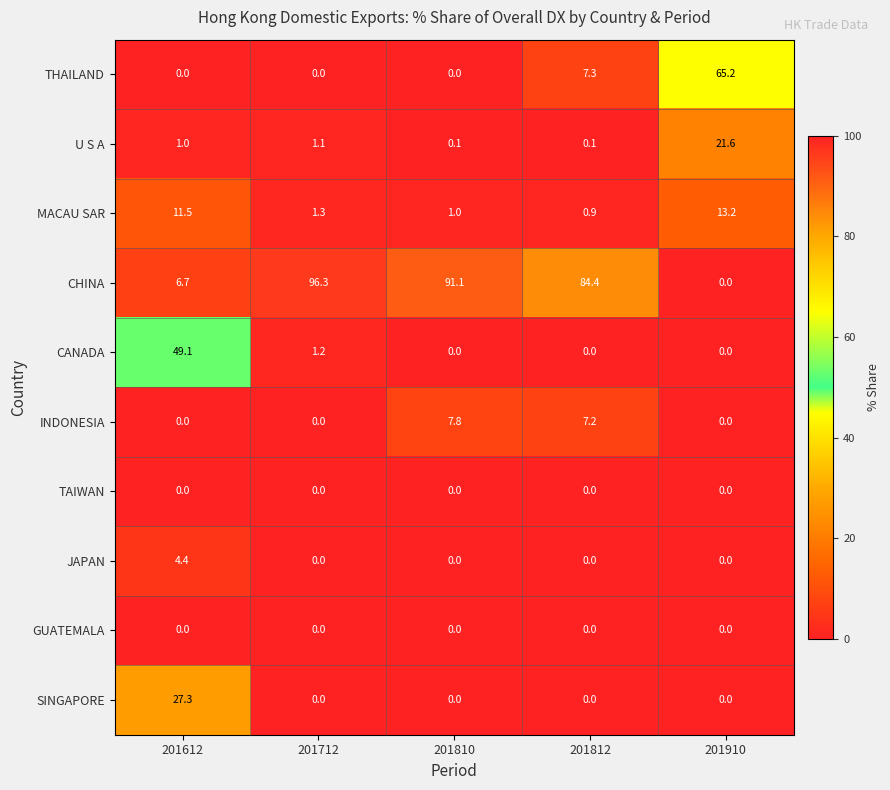

Where is MACAU SAR nearest to the value 7?

201612